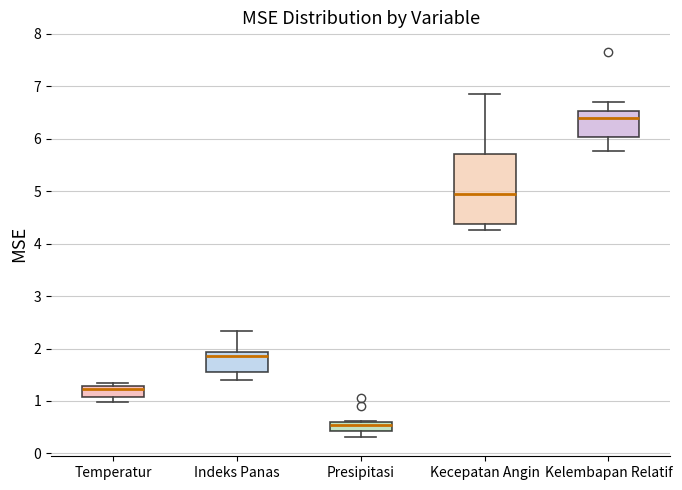

Reading left to right, transcribe this box plot: for each box, give where its median line is, the range the box spans, and where its two whiskers end, as read against the y-axis. The values are not printed on the chart, so give them approximately, as read against the axis.

Temperatur: median 1.2, box 1.1 to 1.3, whiskers 1.0 to 1.3 (just above the box's upper edge)
Indeks Panas: median 1.8, box 1.6 to 1.9, whiskers 1.4 to 2.3
Presipitasi: median 0.5, box 0.4 to 0.6, whiskers 0.3 to 0.6
Kecepatan Angin: median 4.9, box 4.4 to 5.7, whiskers 4.3 to 6.9
Kelembapan Relatif: median 6.4, box 6.0 to 6.5, whiskers 5.8 to 6.7